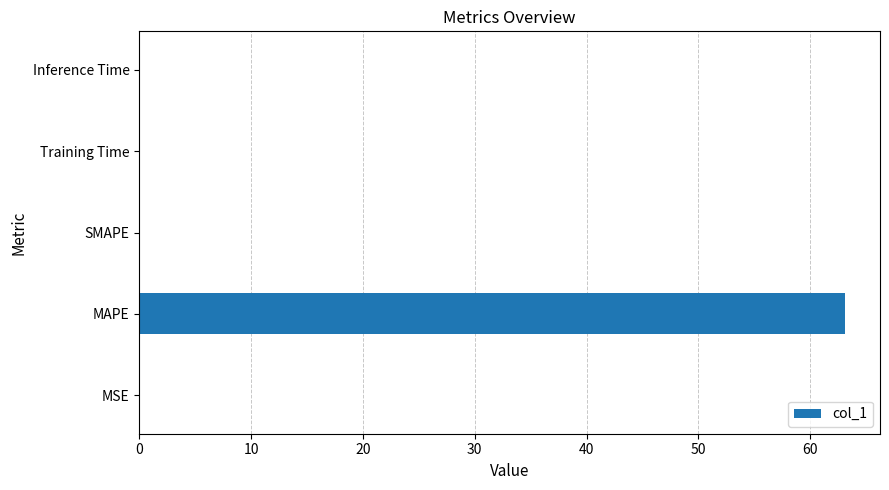

The value at SMAPE is -30.4. True or false?

False